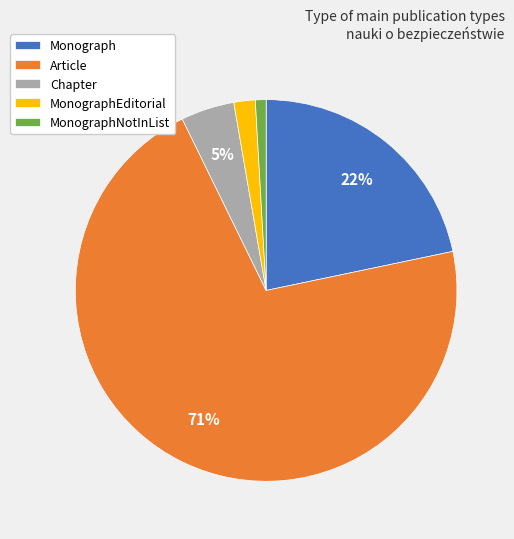

Is there a majority slice in this chart?

Yes